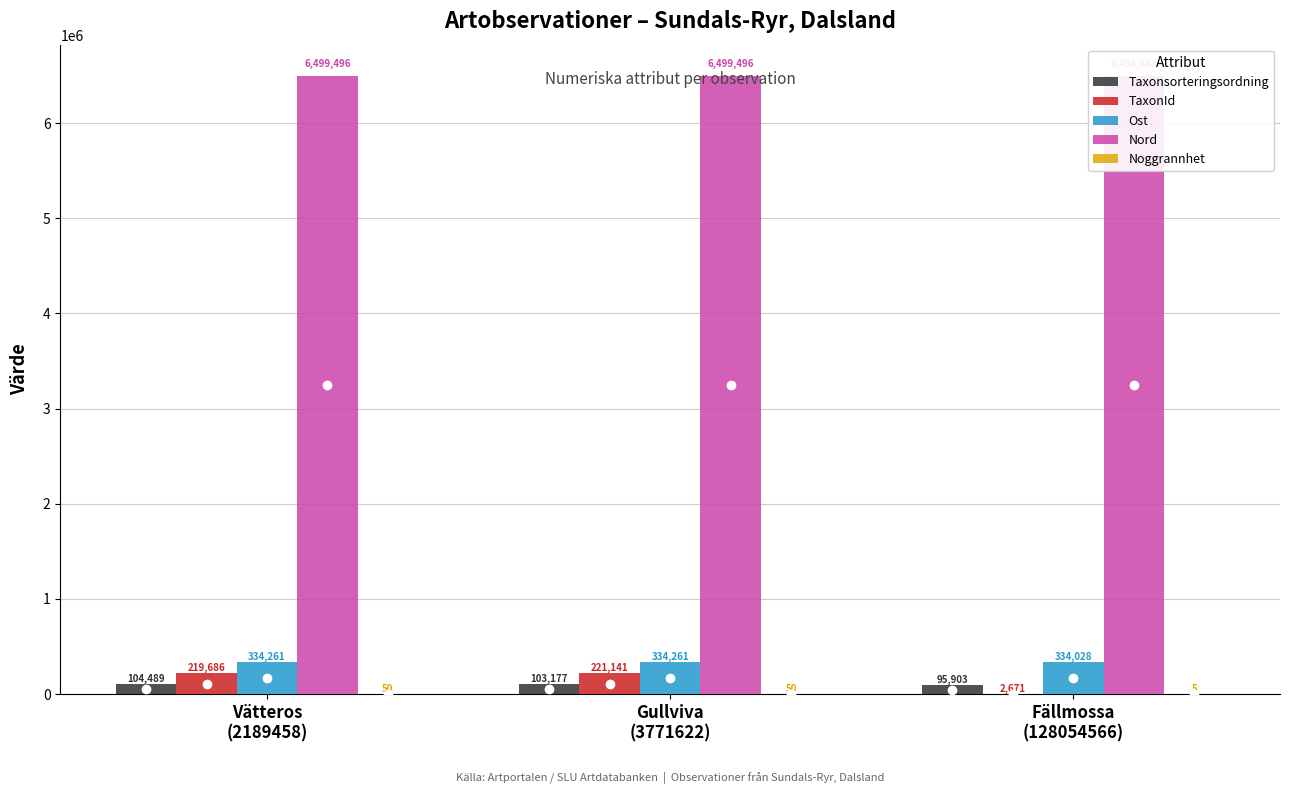

Which category has the highest value across all series?

Vätteros
(2189458)